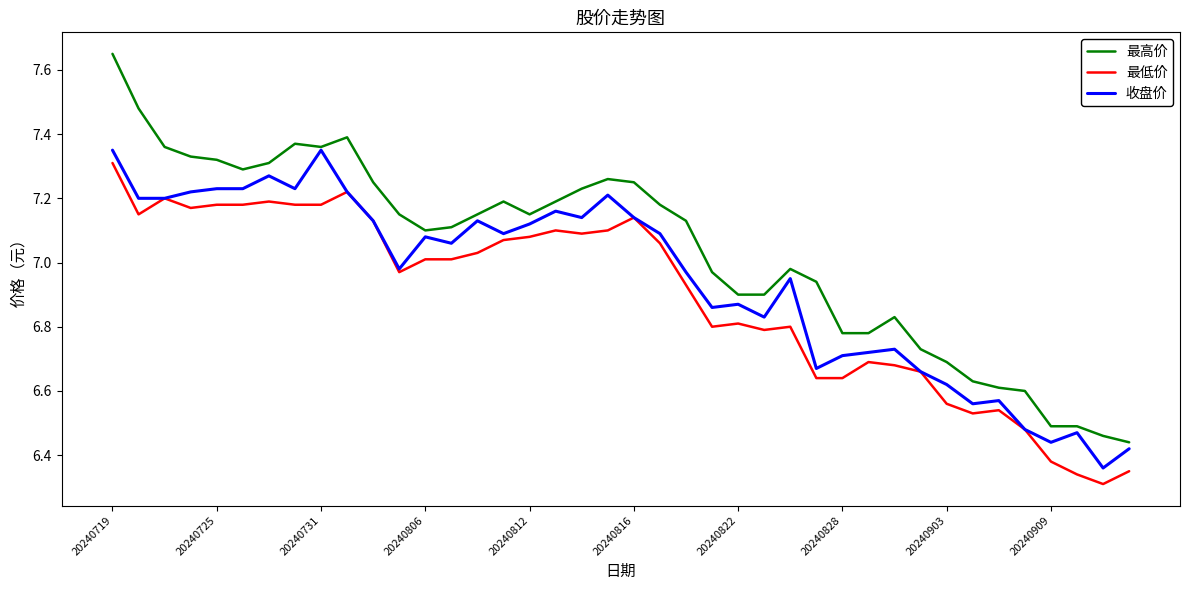

True or false: 最低价 has more than 0 interior local peaks.

True